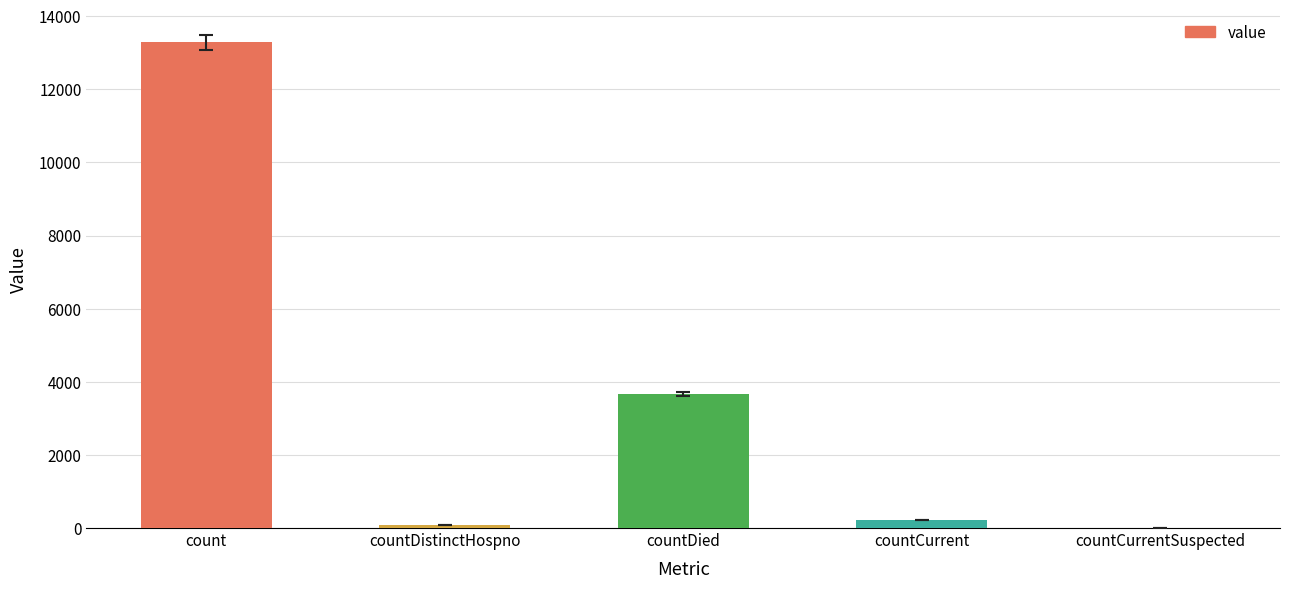

Between count and countDied, which is larger?

count